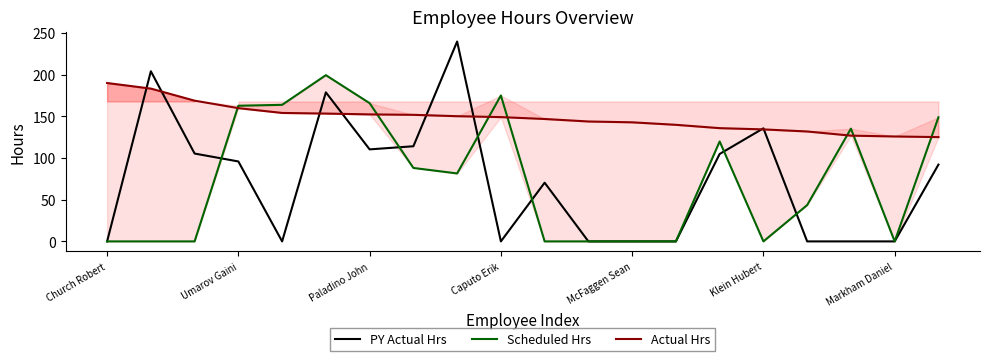

The value of PY Actual Hrs at Church Robert is -140.8. True or false?

False